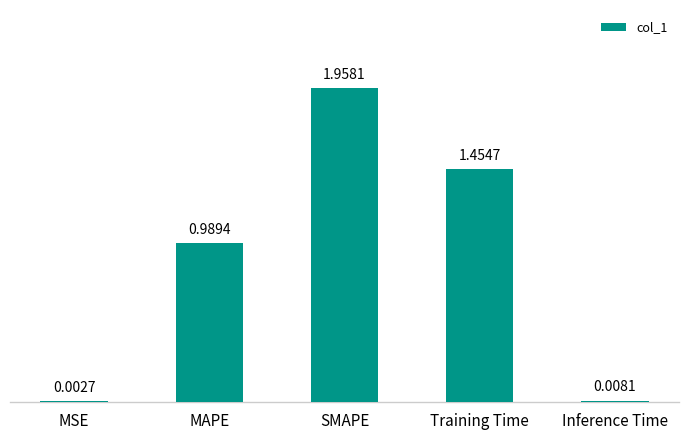

What is the change in value from MSE to MAPE?

+1.0